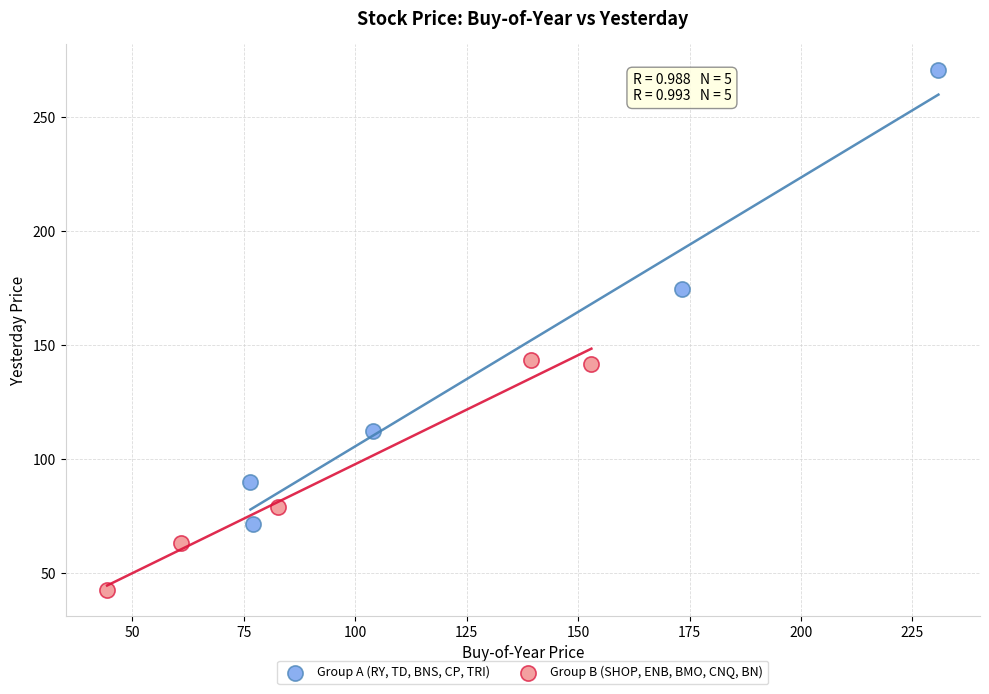

Which series contains the highest Y value?

Group A (RY, TD, BNS, CP, TRI)